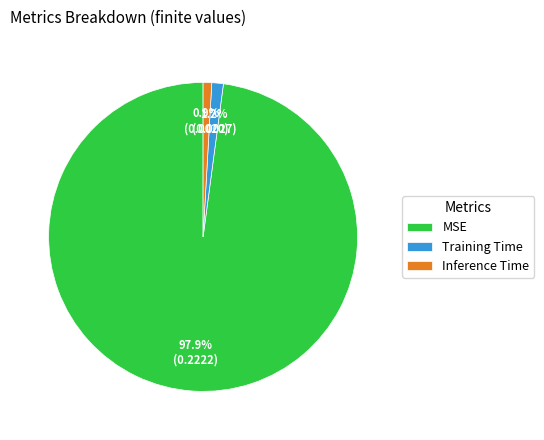

Which category has the biggest portion of the pie?

MSE